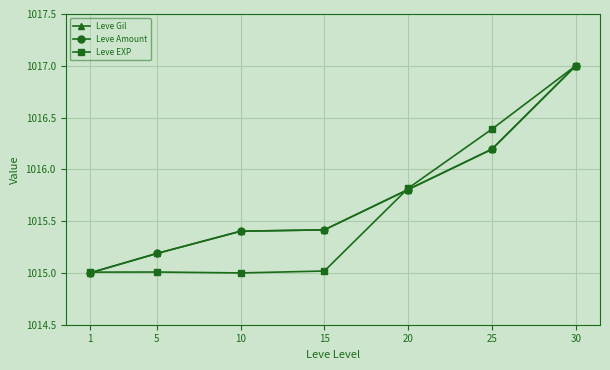

What is the difference between the maximum and second lowest values in the Leve Amount series?

1.8